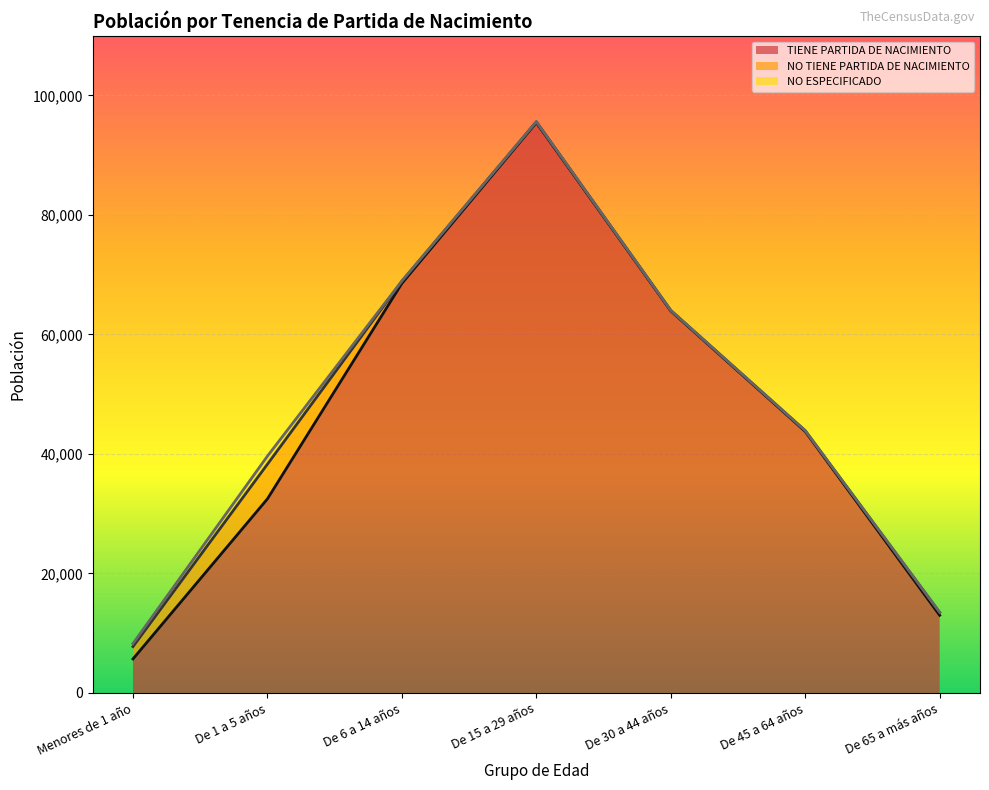

Reading left to right, transcribe all the data shown in this chart.

TIENE PARTIDA DE NACIMIENTO: Menores de 1 año=5689	De 1 a 5 años=32480	De 6 a 14 años=68547	De 15 a 29 años=95456	De 30 a 44 años=63941	De 45 a 64 años=43767	De 65 a más años=12996
NO TIENE PARTIDA DE NACIMIENTO: Menores de 1 año=2063	De 1 a 5 años=5804	De 6 a 14 años=364	De 15 a 29 años=142	De 30 a 44 años=84	De 45 a 64 años=133	De 65 a más años=465
NO ESPECIFICADO: Menores de 1 año=517	De 1 a 5 años=1347	De 6 a 14 años=36	De 15 a 29 años=7	De 30 a 44 años=7	De 45 a 64 años=6	De 65 a más años=39